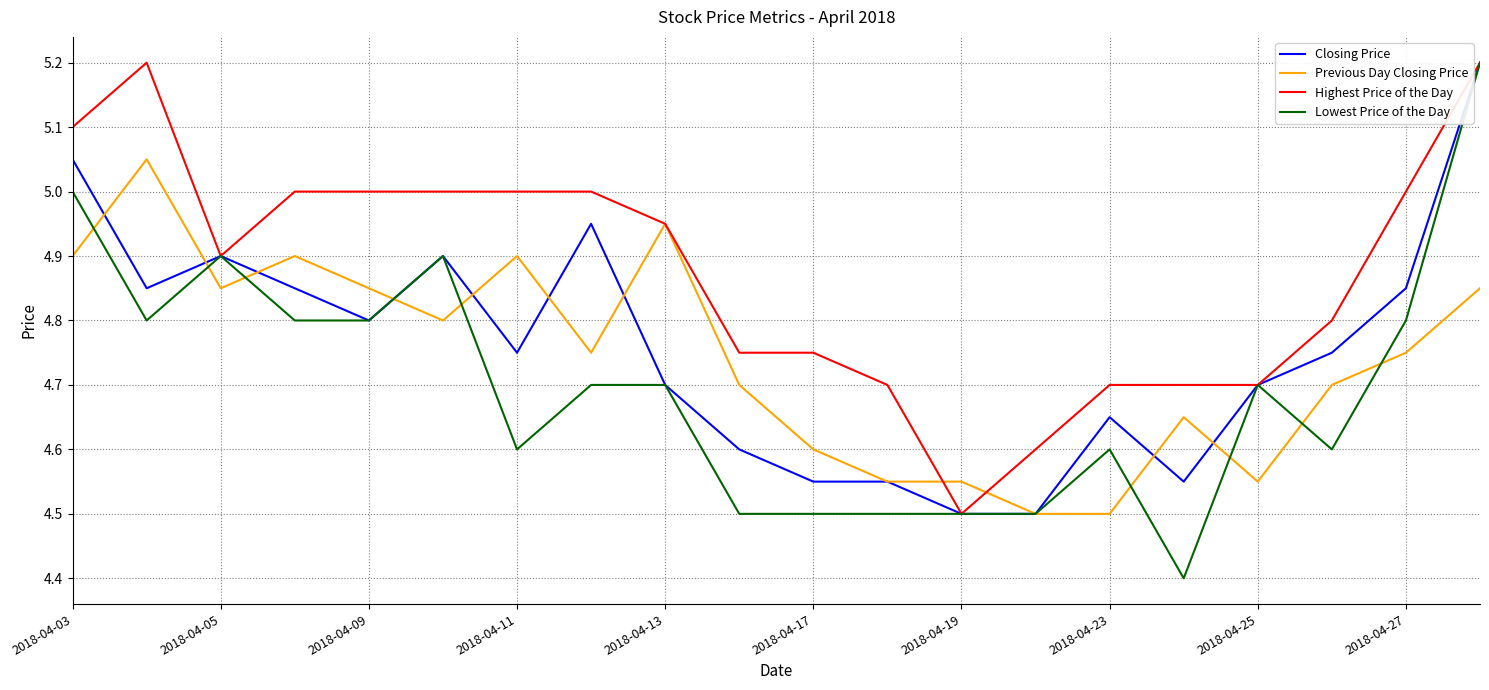

What is the minimum value shown in the chart?

4.4